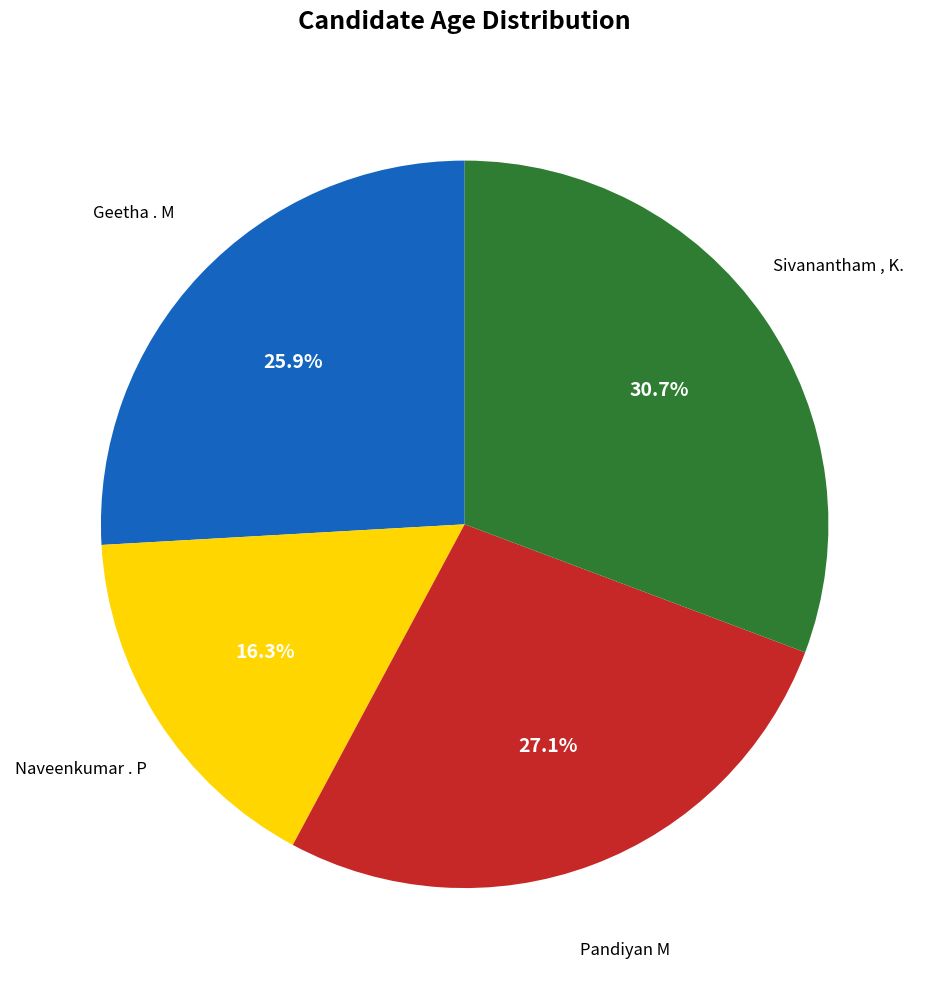

Is there a majority slice in this chart?

No